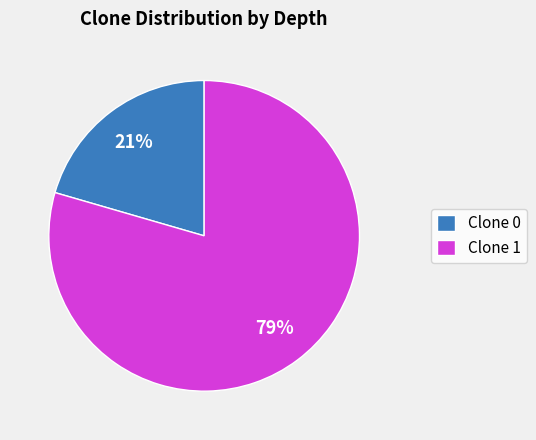

True or false: Clone 0 accounts for 21% of the total.

True